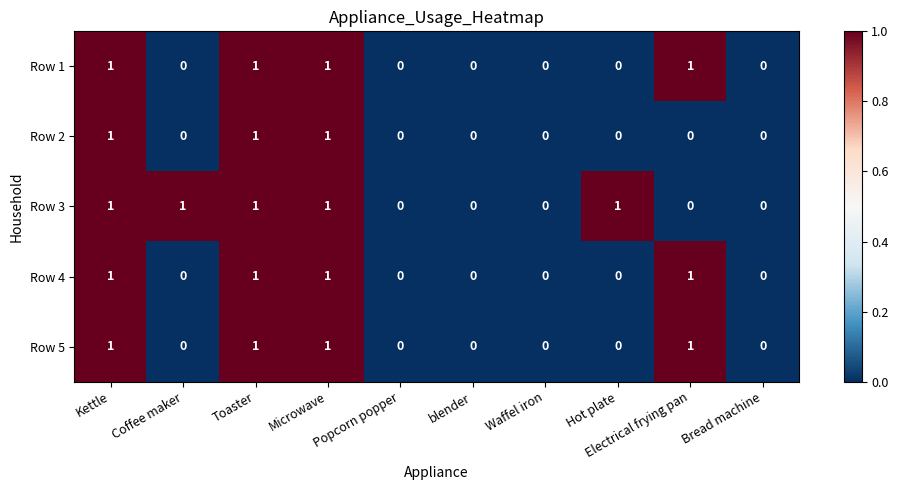

Is it true that Row 4 equals 1 at blender?

False